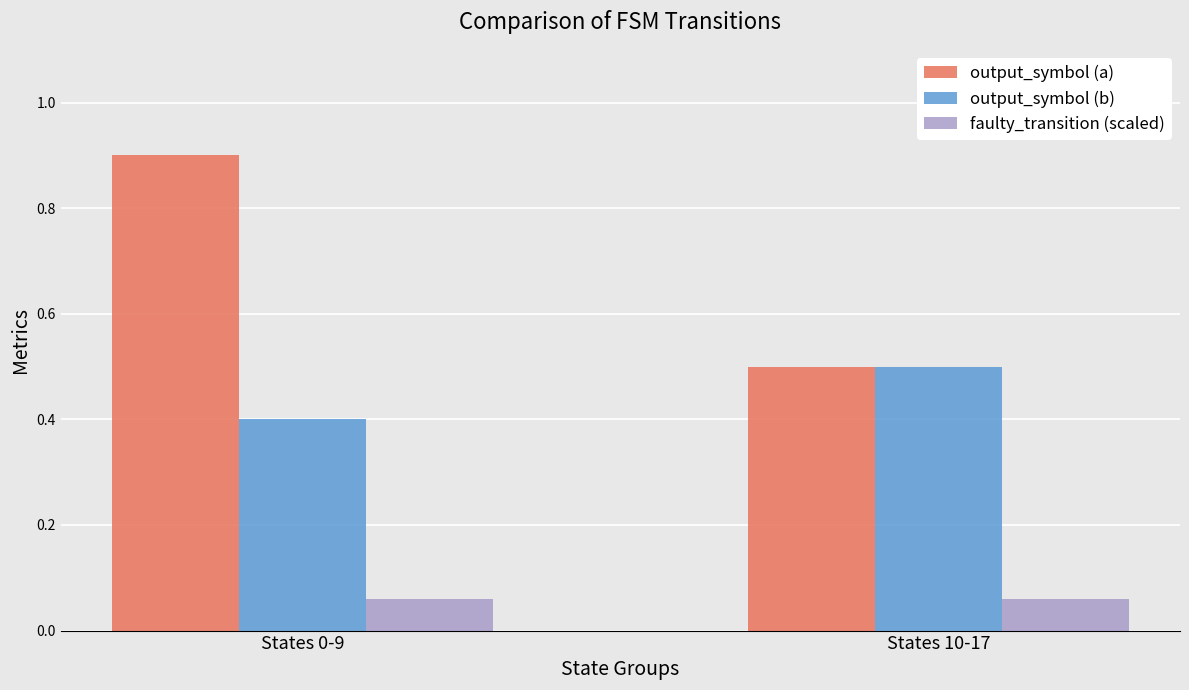

What are all the series names shown in the legend?

output_symbol (a), output_symbol (b), faulty_transition (scaled)